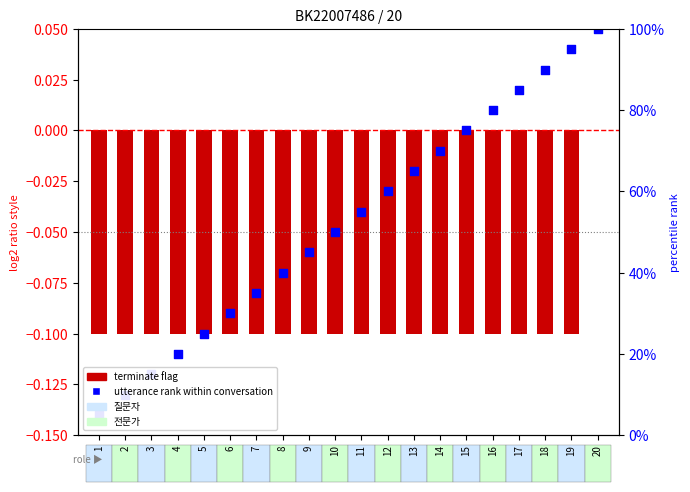

Which series reaches the maximum Y coordinate?

utterance rank within conversation